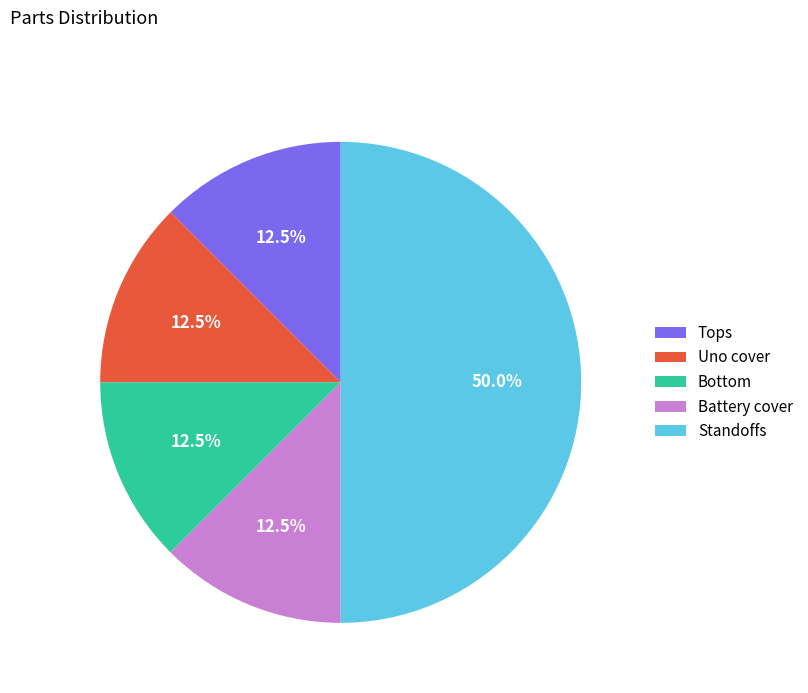

Which category has the biggest portion of the pie?

Standoffs